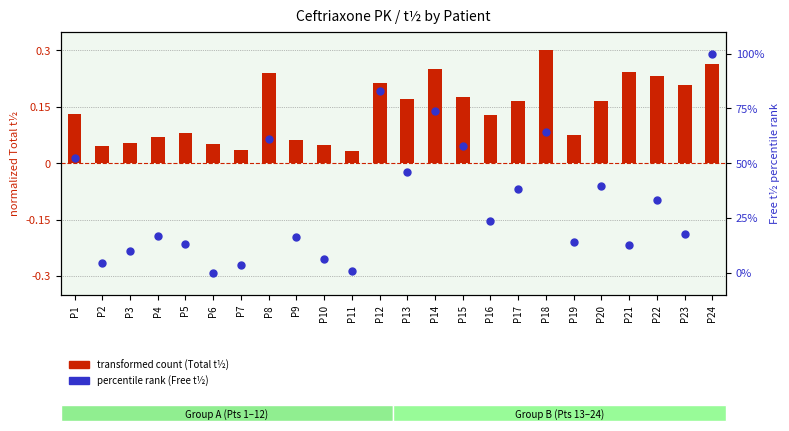

Which series has the largest Y range (max minus min)?

percentile rank (Free t½)